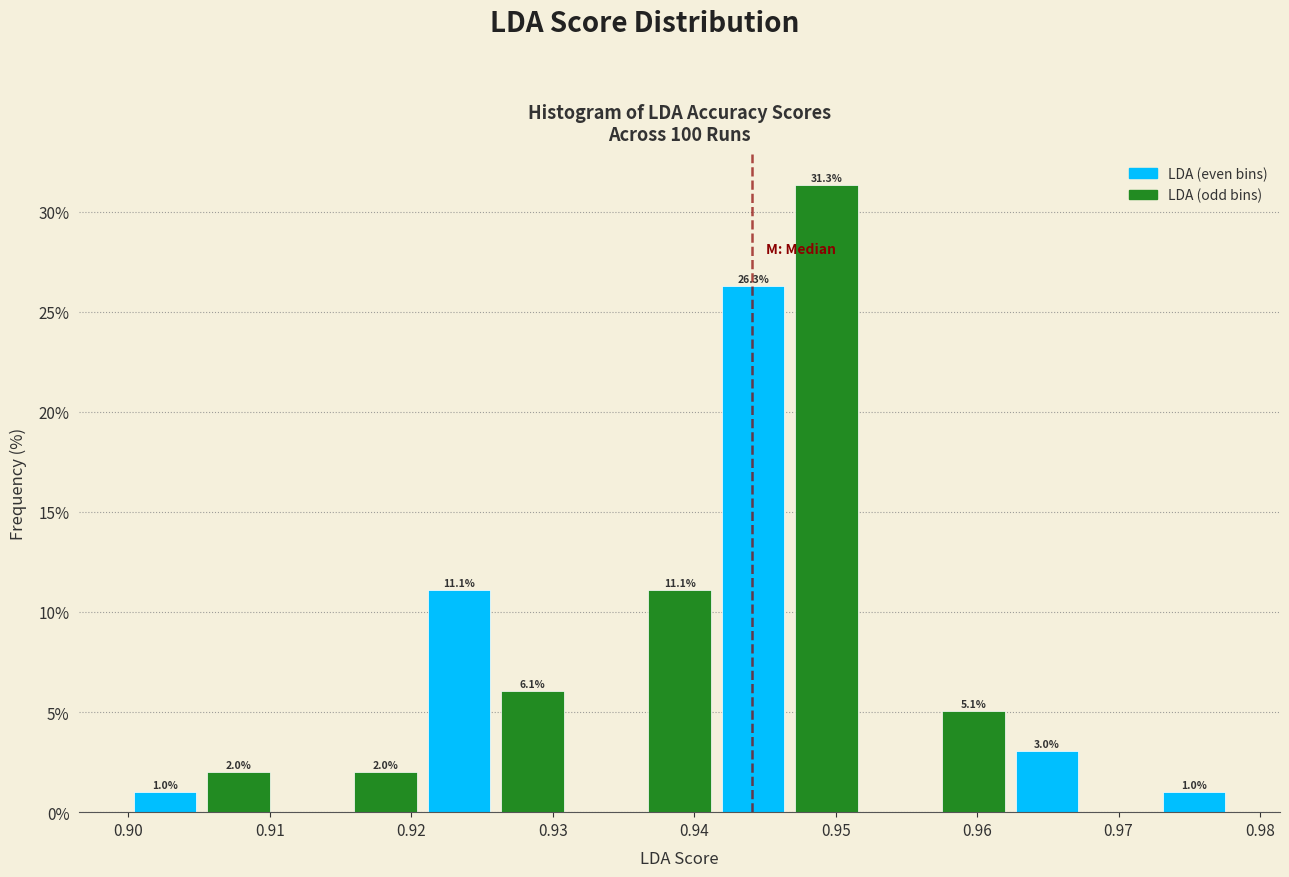

Which range on the x-axis has the tallest bar?

0.947 to 0.952